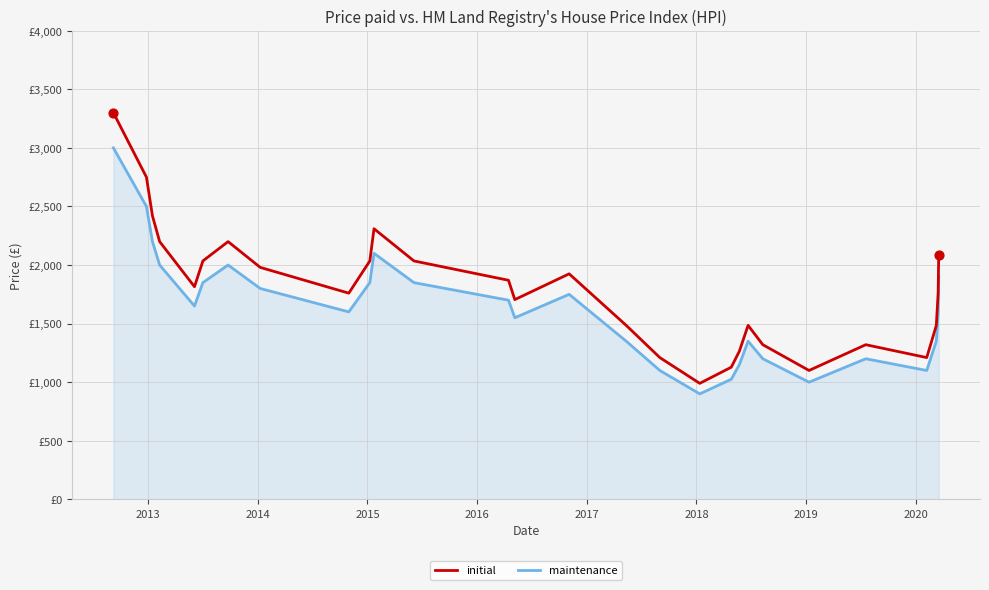

Does the chart have visible grid lines?

Yes